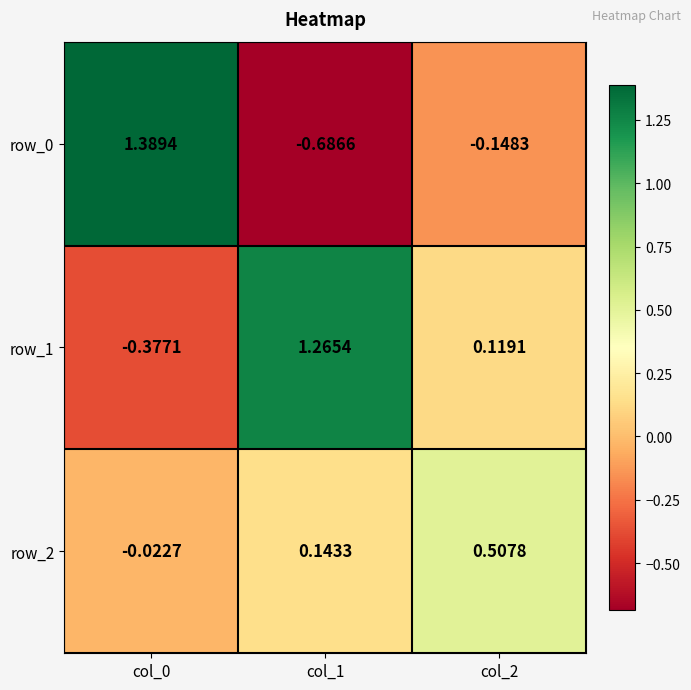

What is the sum of all row_2 values?

0.6